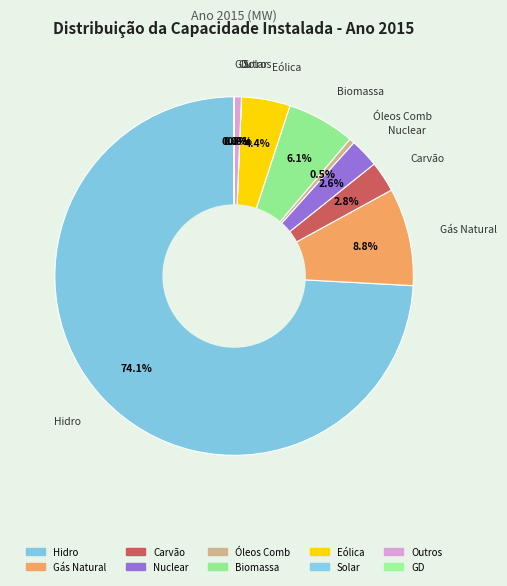

Approximately how many times larger is the value at Eólica compared to Óleos Comb?

9.3